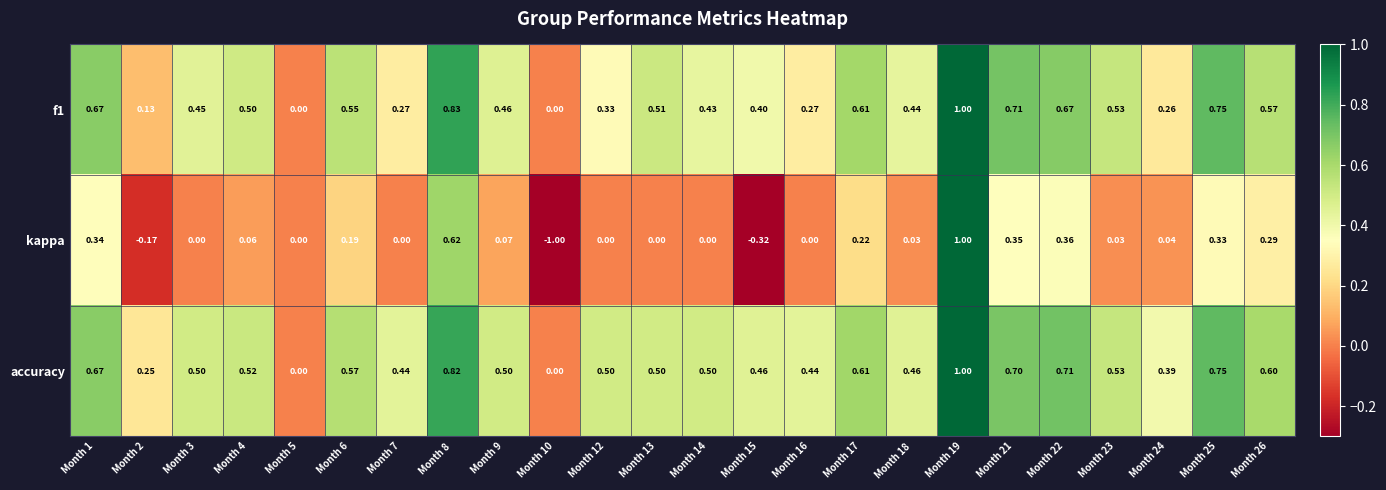

Which series has the largest range (max minus min)?

kappa